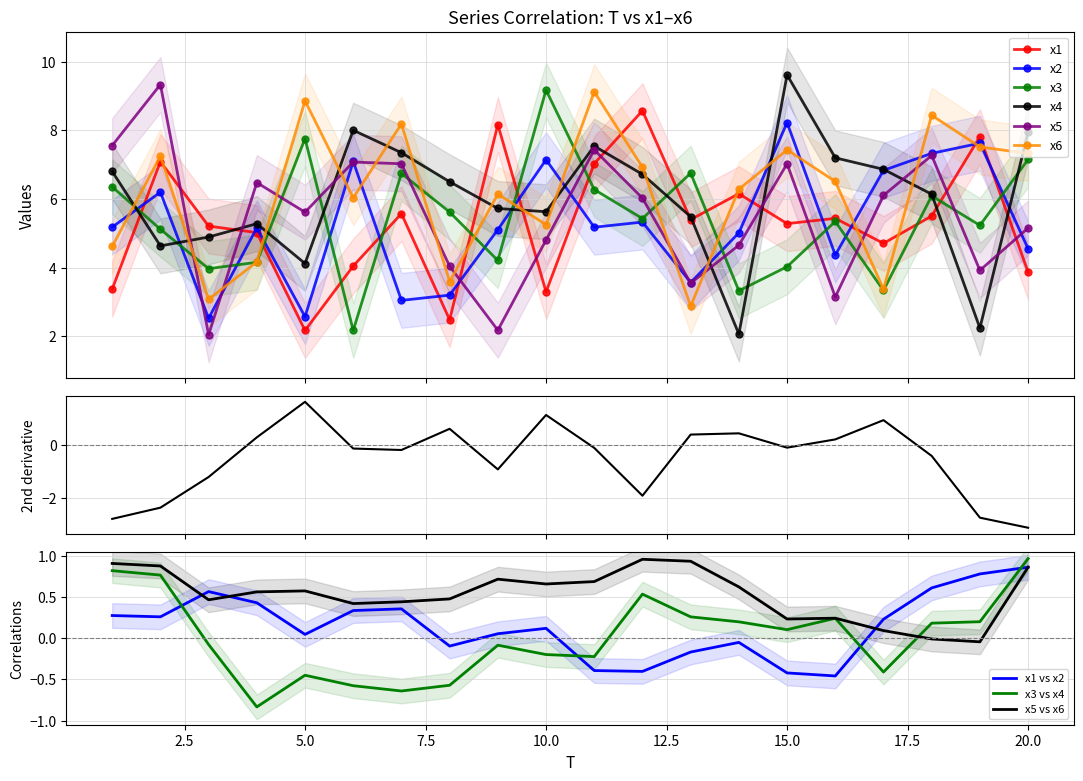

In x2, how many points are higher than both neighbors (excluding endpoints)?

7